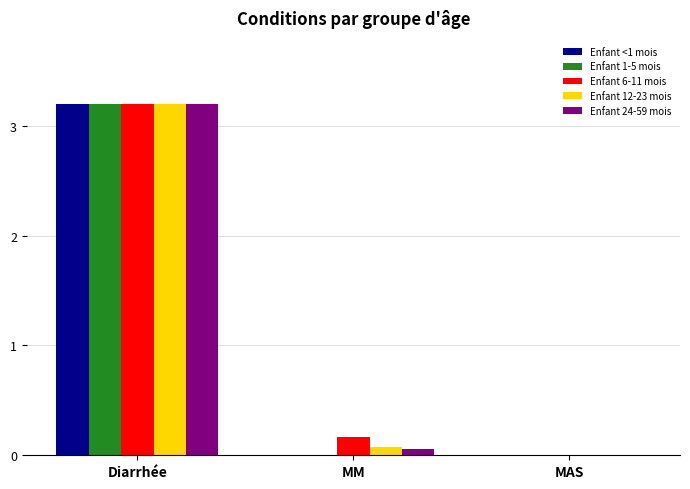

What is the sum of the Enfant 24-59 mois values at MAS and Diarrhée?

3.2